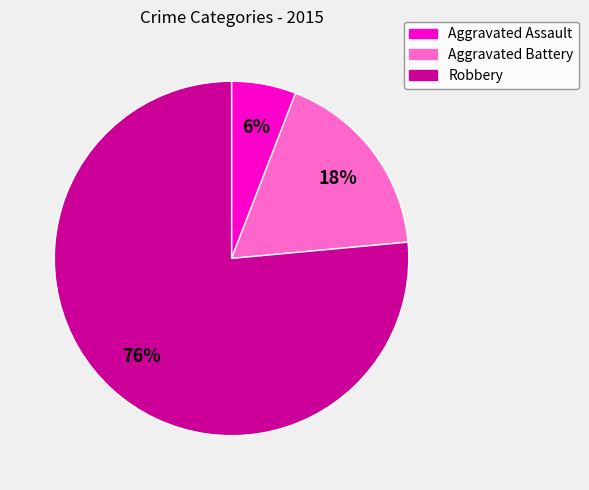

Count the number of slices in the pie.

3